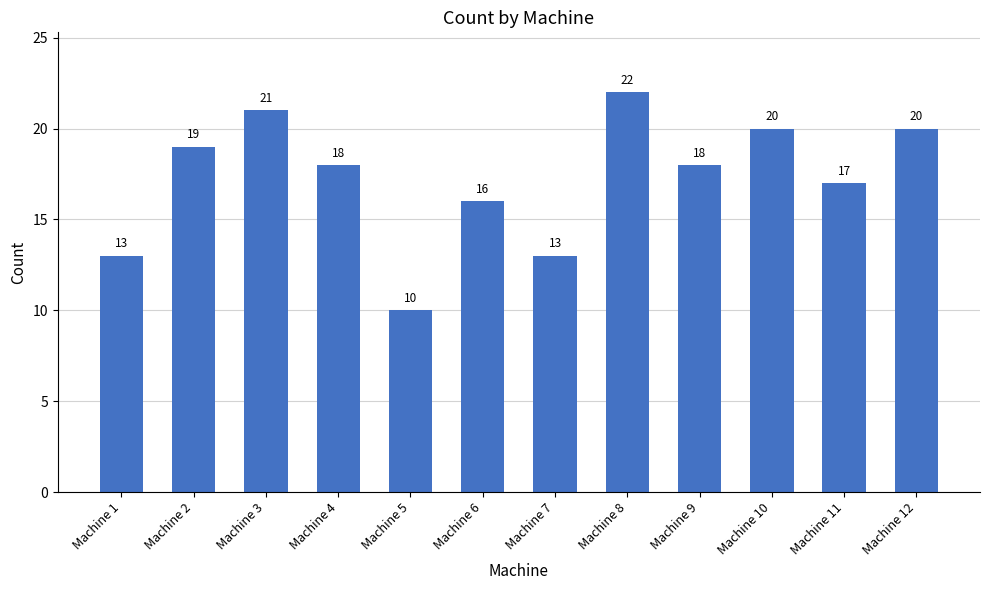

What is the value of the 5th bar from the left?

10